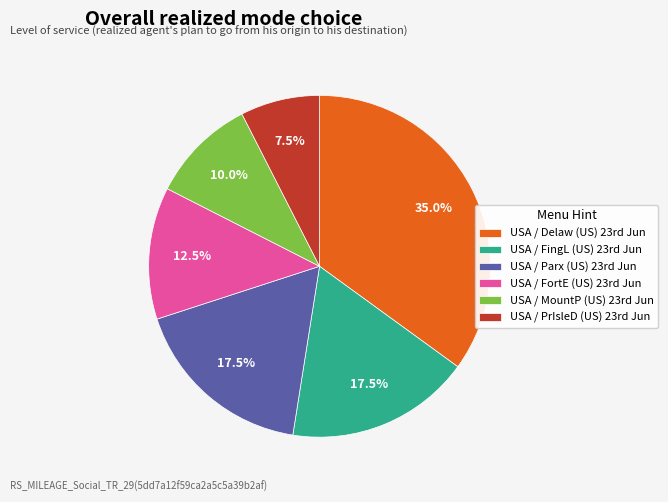

How many segments does this pie chart have?

6